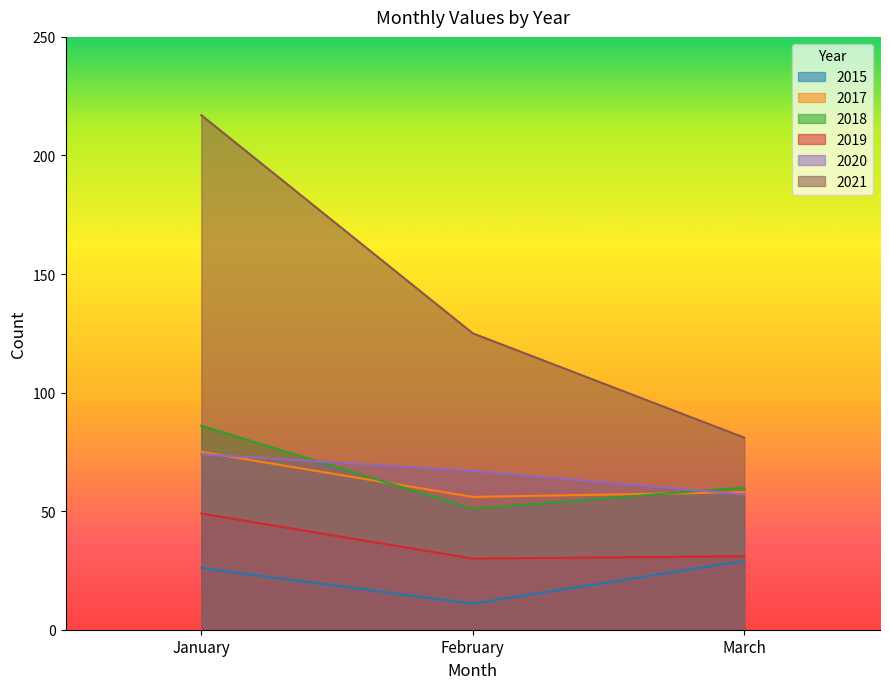

How many values in the 2021 series exceed 125?

1